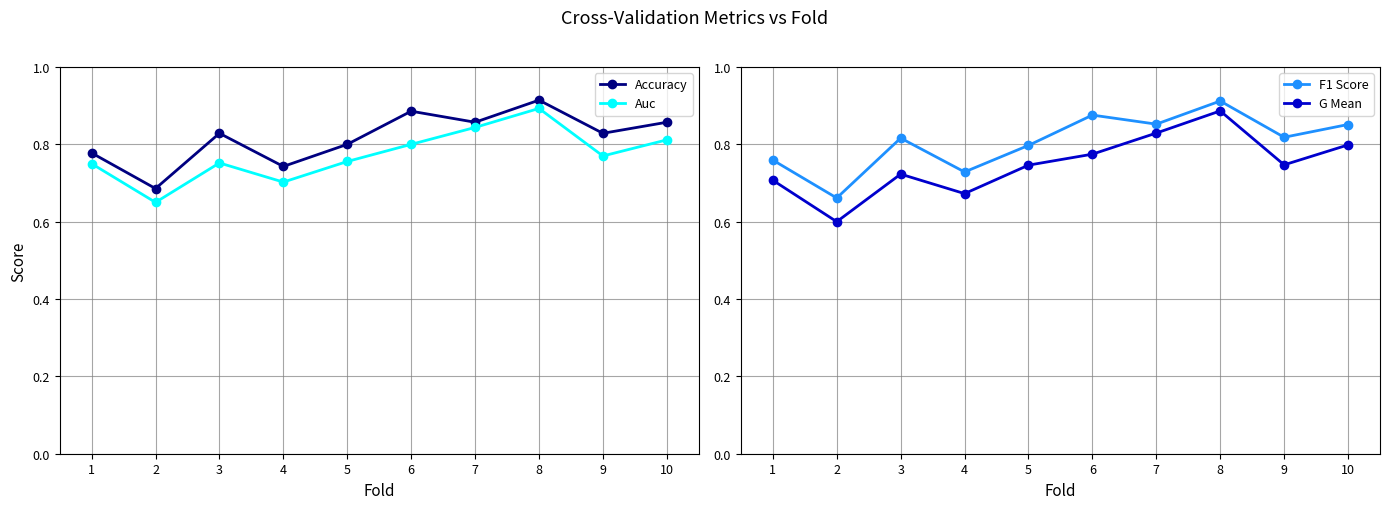

At which category does Accuracy reach its first local valley?

2